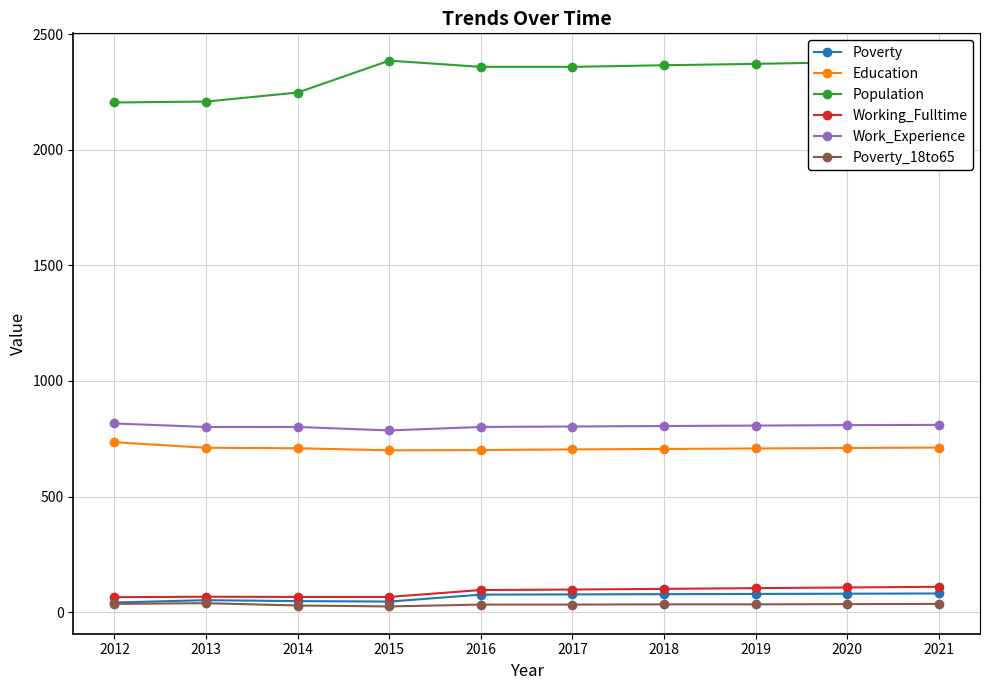

What is the highest value of the Work_Experience series?

816